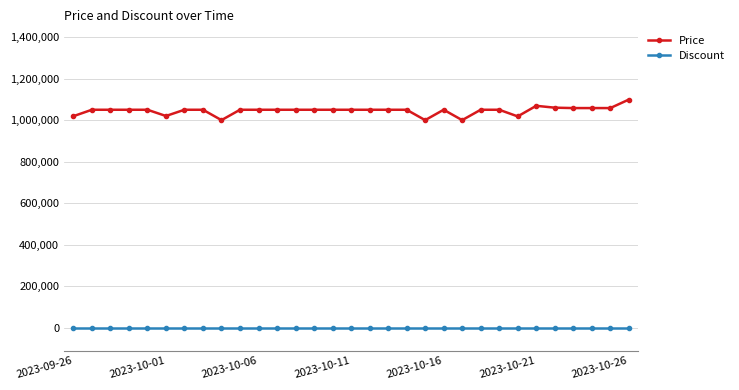

True or false: Discount and Price cross at least once.

False